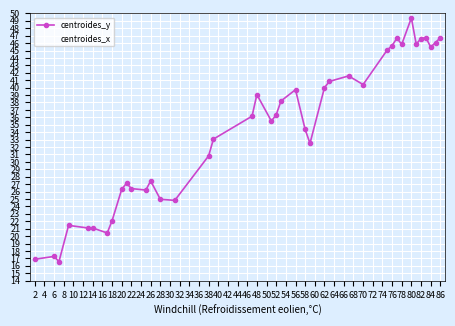

Which series has the largest total across all categories?

centroides_x